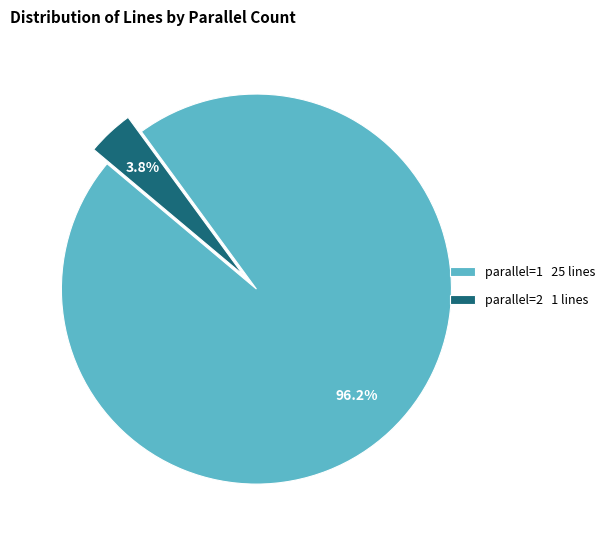

What percentage is the parallel=1 slice, to the nearest percent?

96%